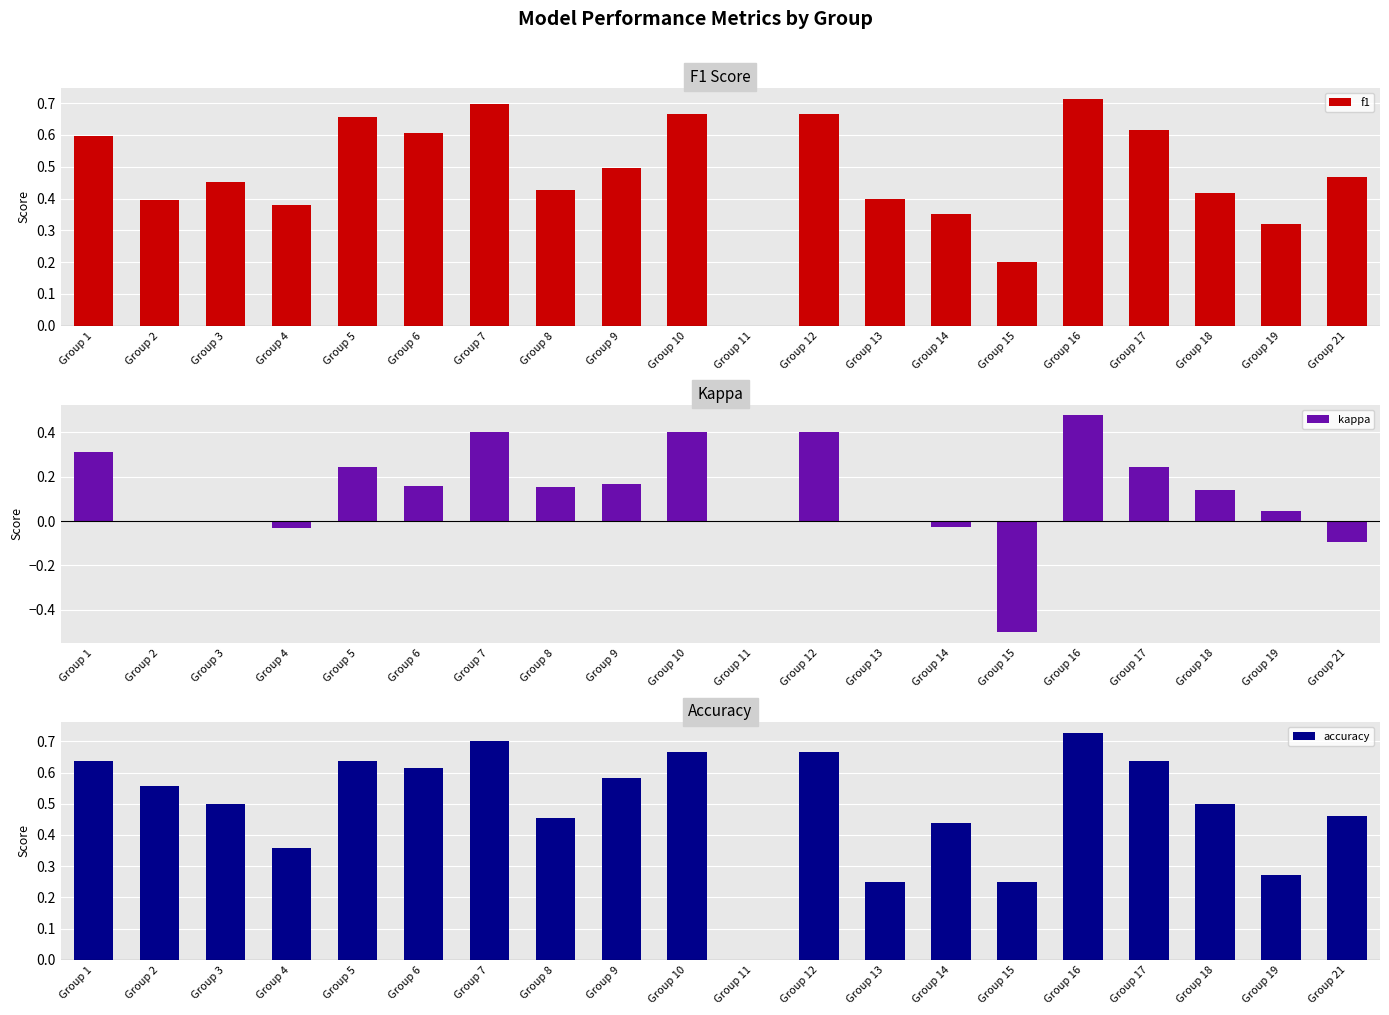

How many bars are there in total?

60